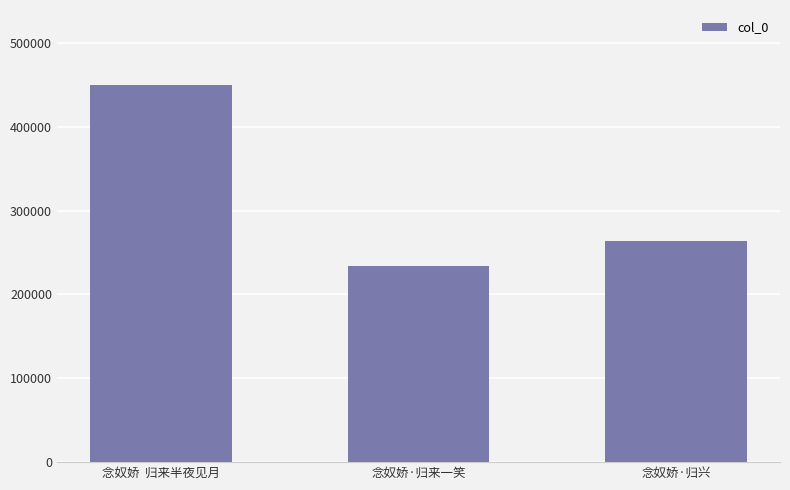

What is the value of the 2nd bar from the left?

234102